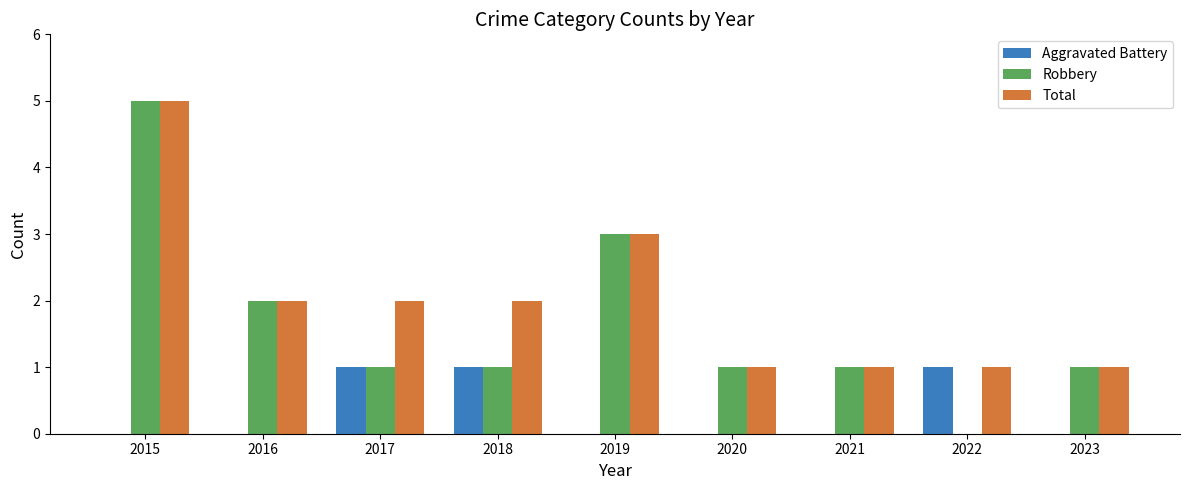

How many data points does each series have?

9